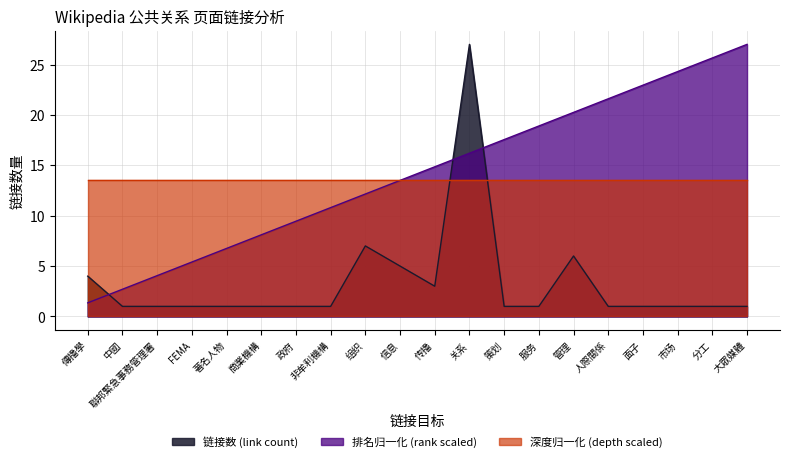

How many data points in 傳播學_group are above 1?

6